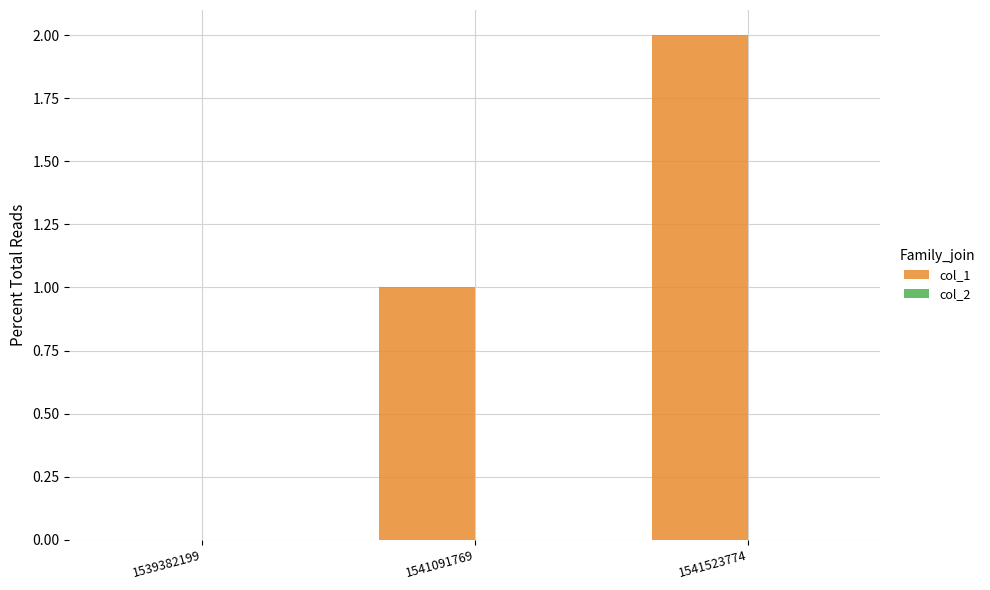

Which label corresponds to the largest value in the chart?

1541523774